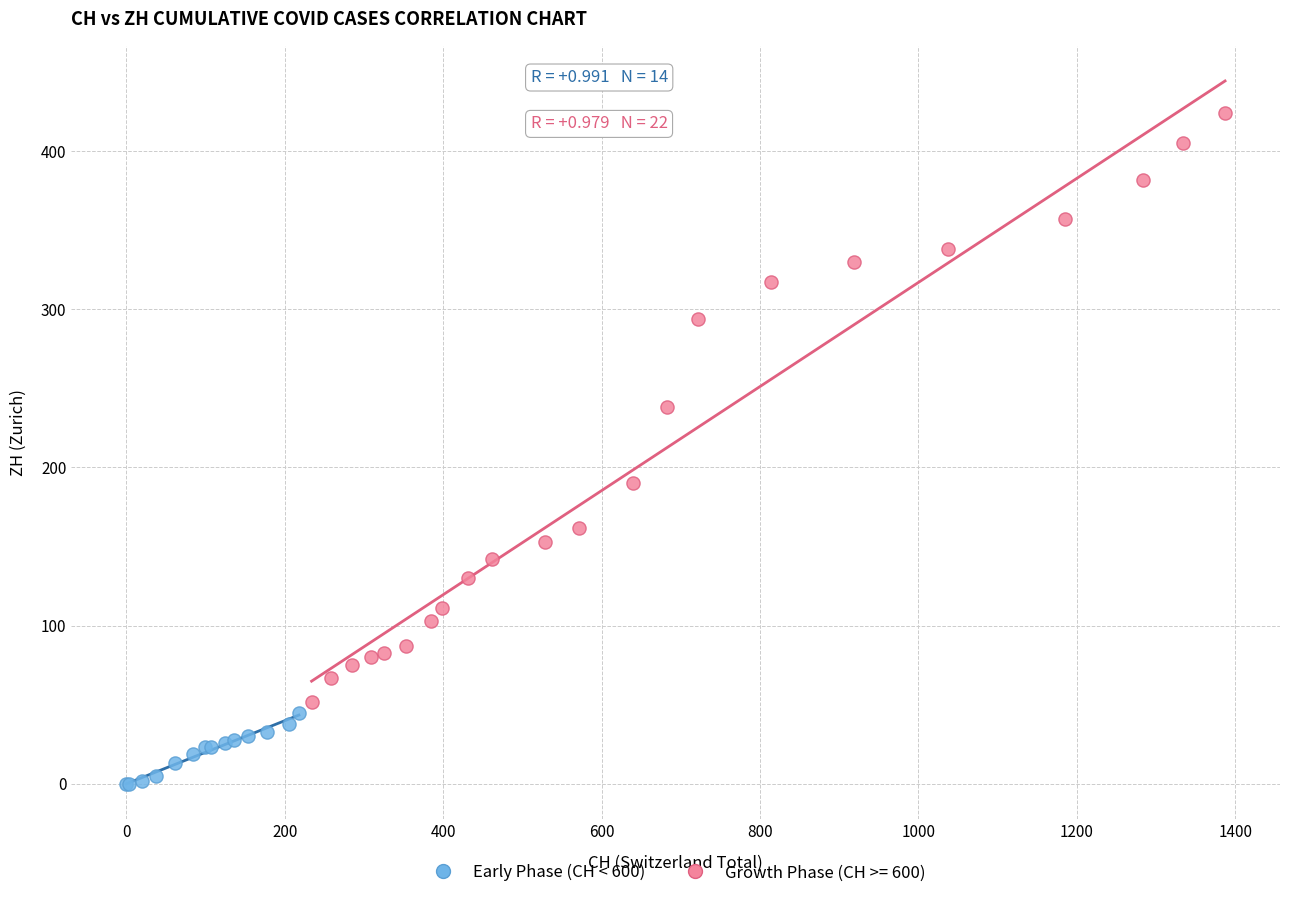

Which series reaches the minimum Y coordinate?

Early Phase (CH < 600)